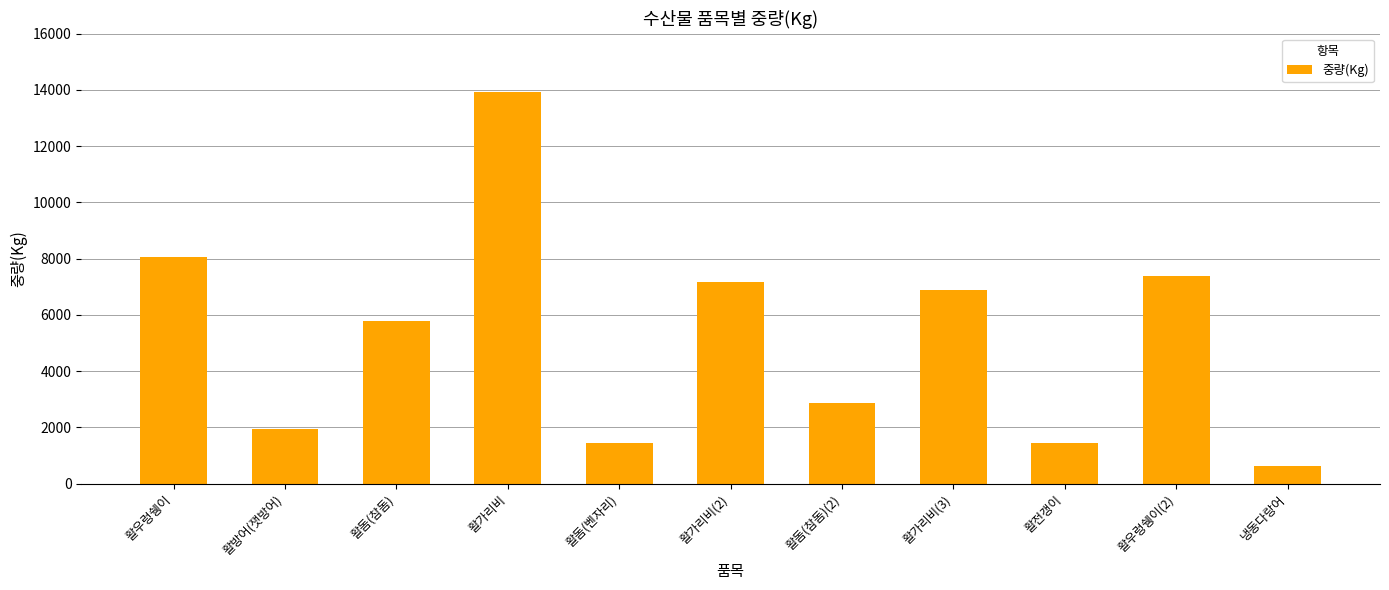

What value does the data have at 활전갱이?

1436